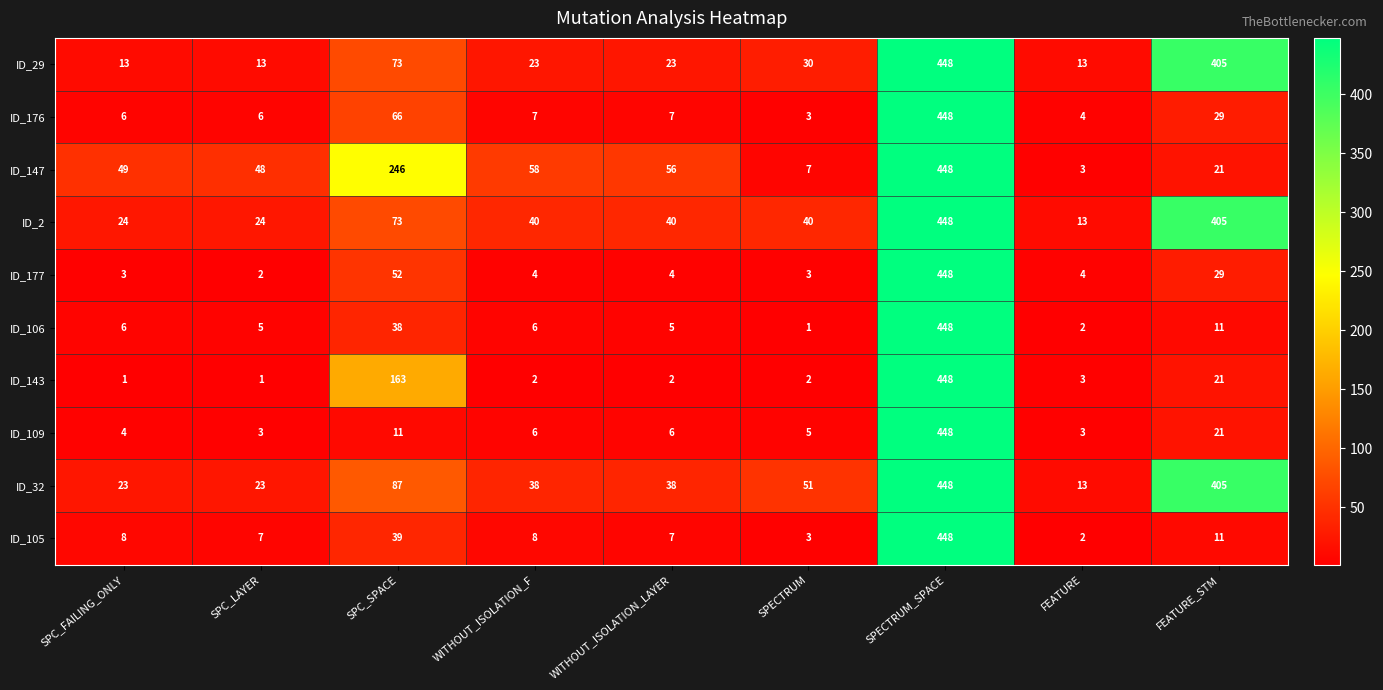

What is the difference between the maximum and minimum values in the ID_176 series?

445